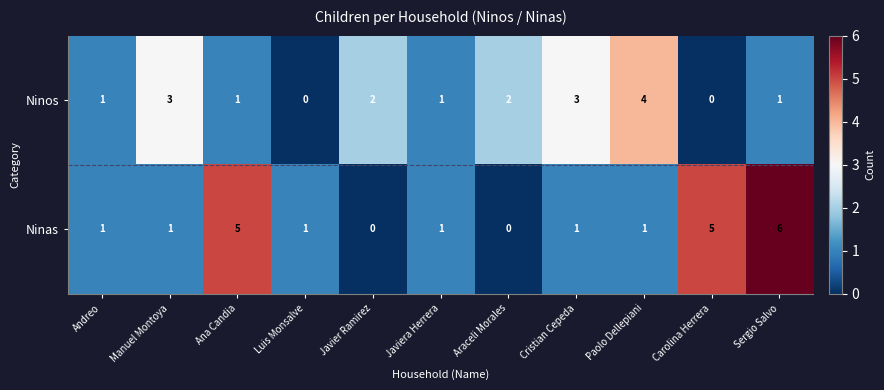

The Ninos series shows 2 at Ana Candia. True or false?

False